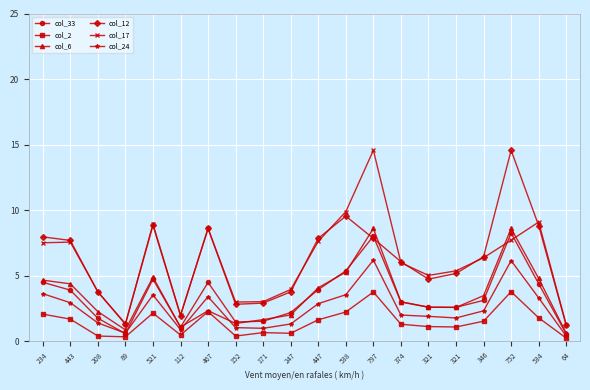

What is the label of the 18th point from the right?

208